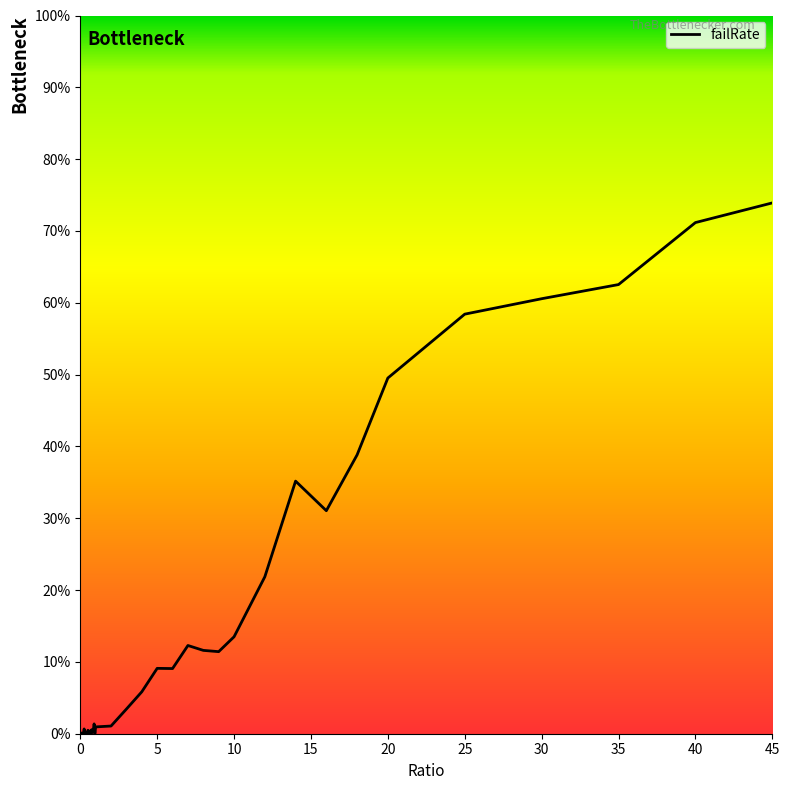

What is the difference between the maximum and minimum values?

73.9